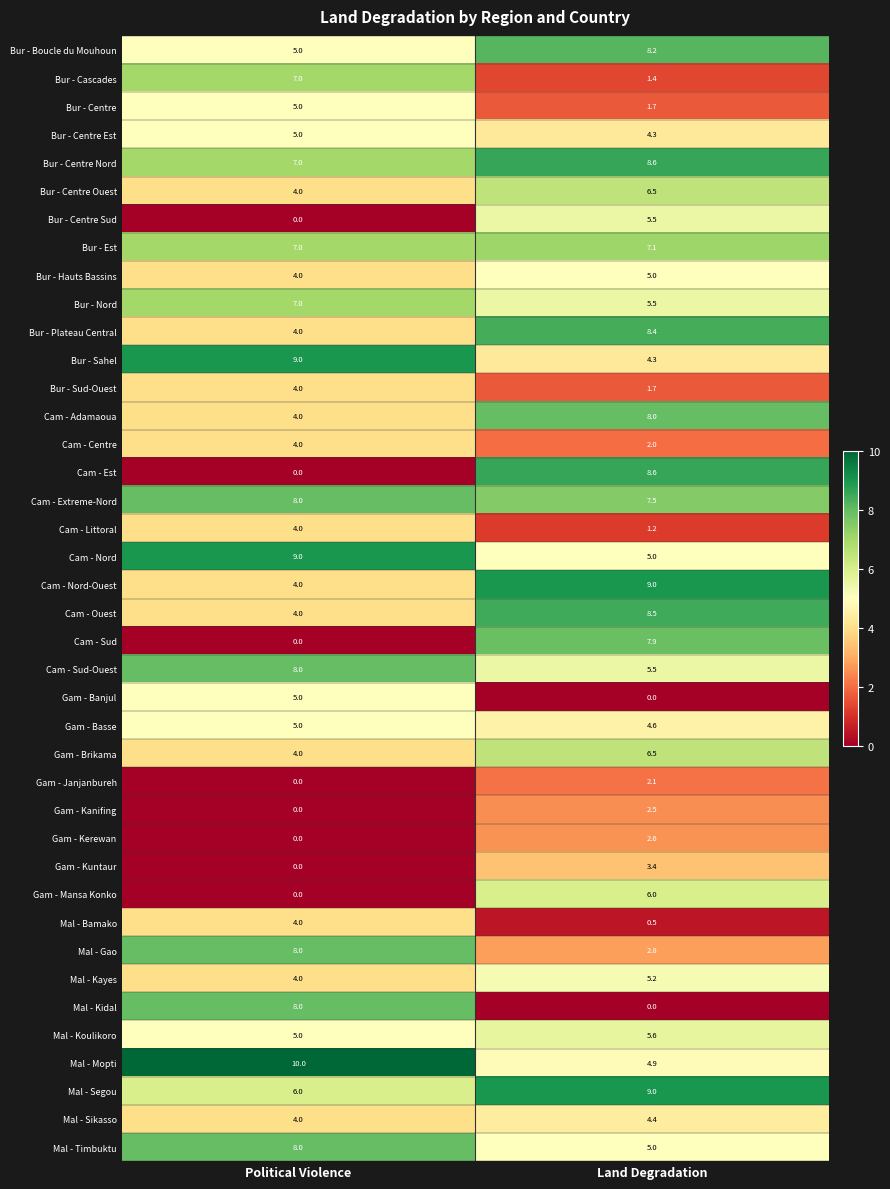

How many categories are shown in the chart?

2